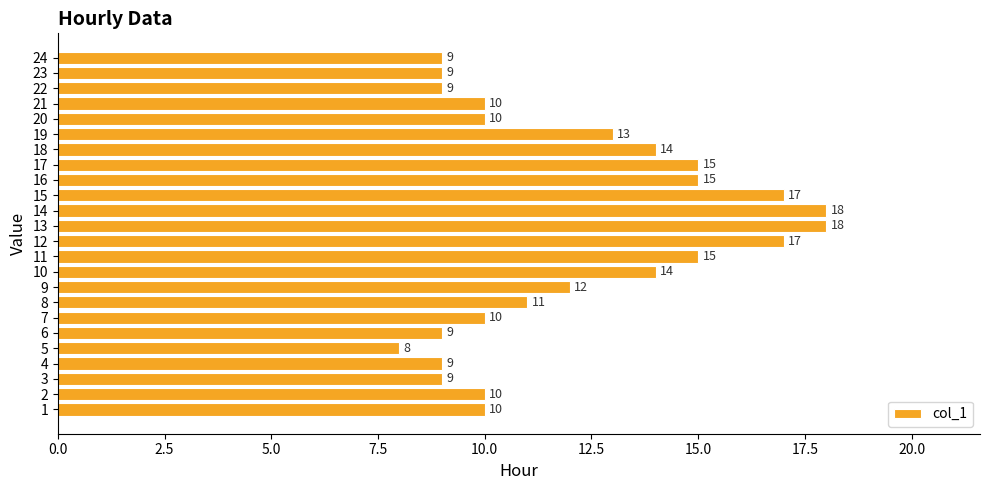

Read the value at 20, to the nearest 5.

10